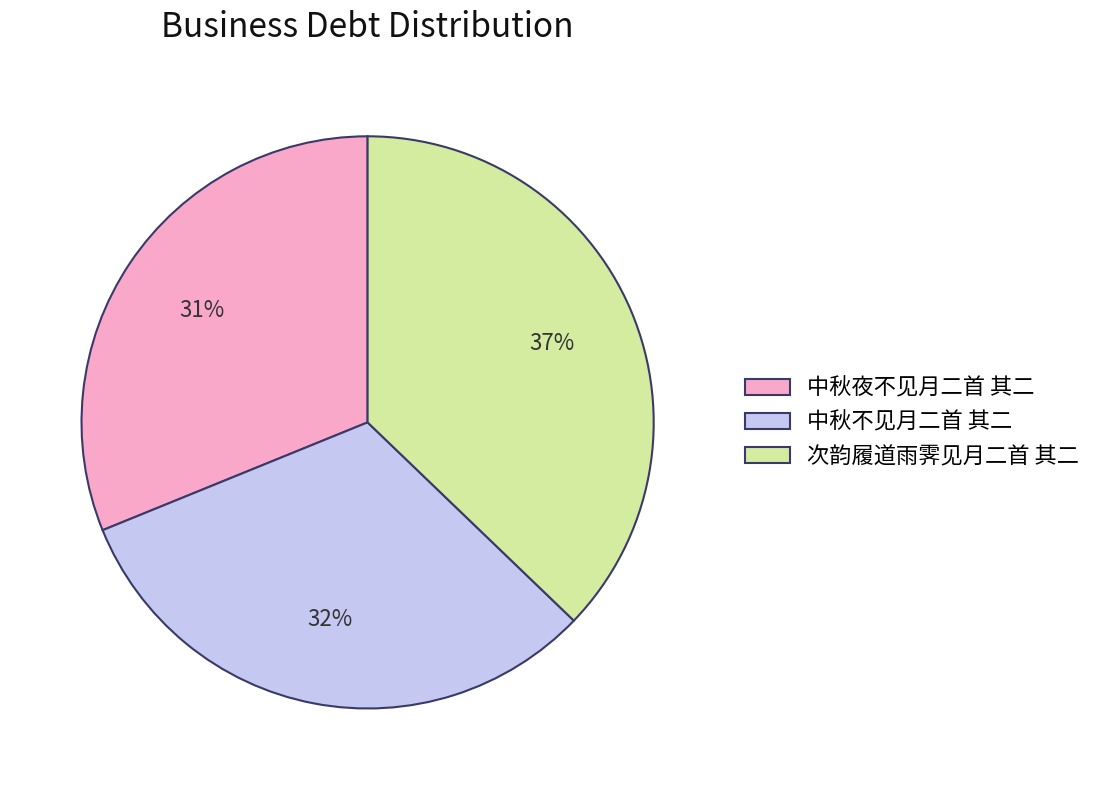

Which slice is the smallest?

中秋夜不见月二首 其二